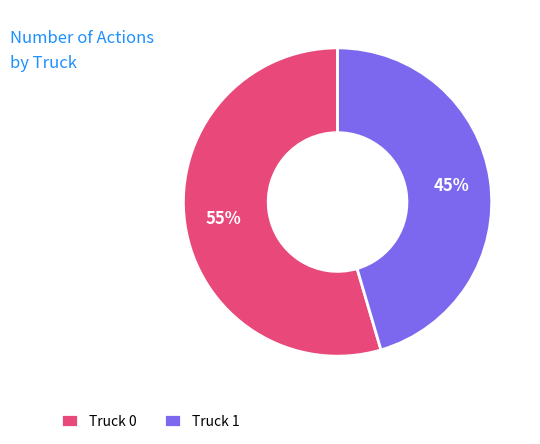

The Truck 1 slice represents 58% of the pie. True or false?

False